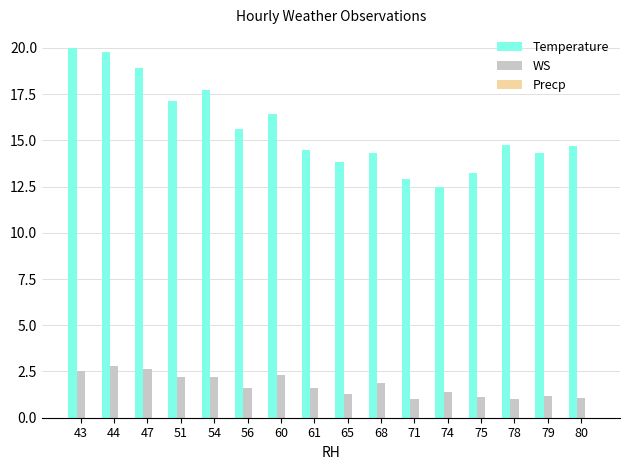

Rank the series at 80 from highest to lowest value.

Temperature, WS